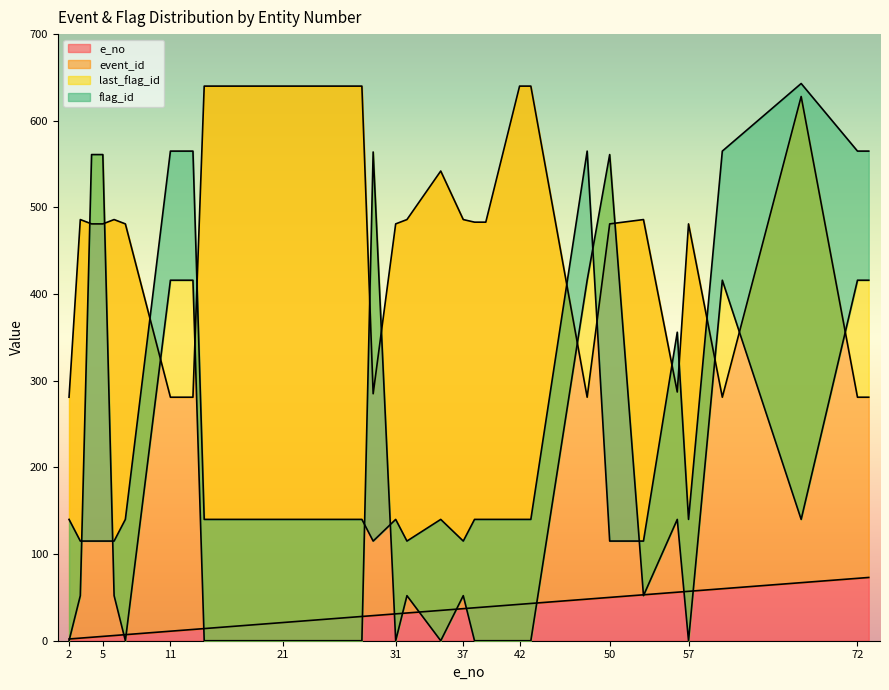

The e_no series shows 57 at 57. True or false?

True